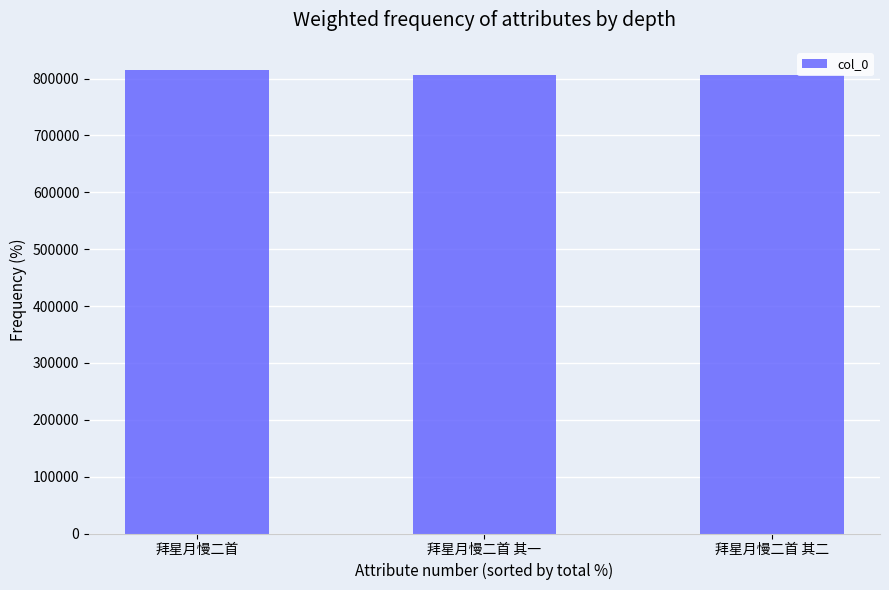

What is the label of the 1st bar from the right?

拜星月慢二首 其二